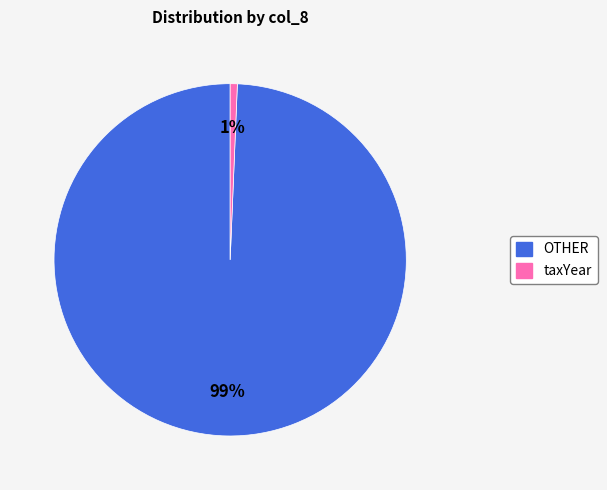

Rank the categories by value from lowest to highest.

taxYear, OTHER